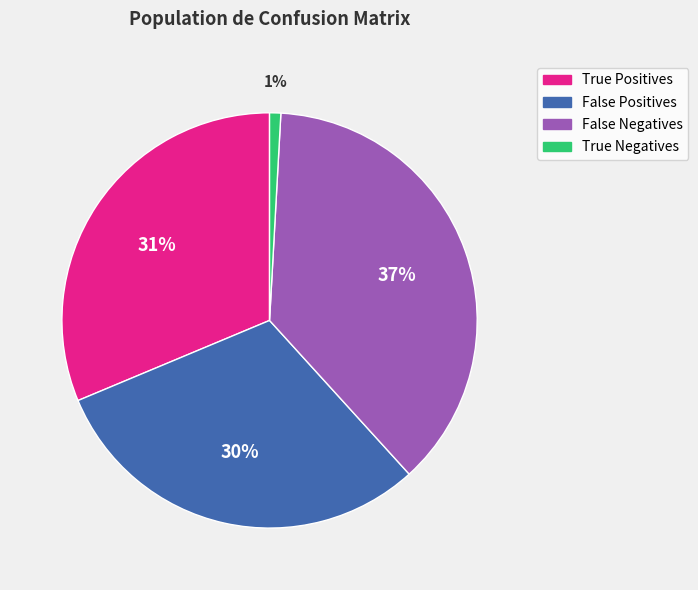

Count the number of slices in the pie.

4